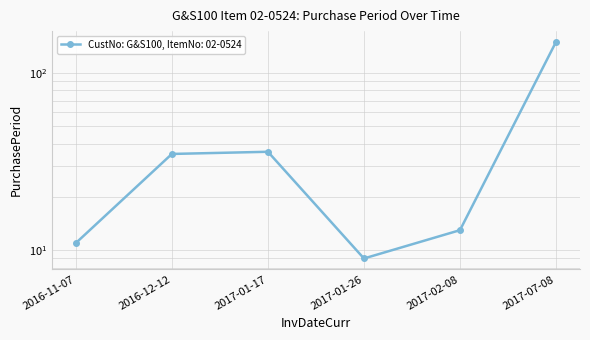

Which label corresponds to the largest value in the chart?

2017-07-08